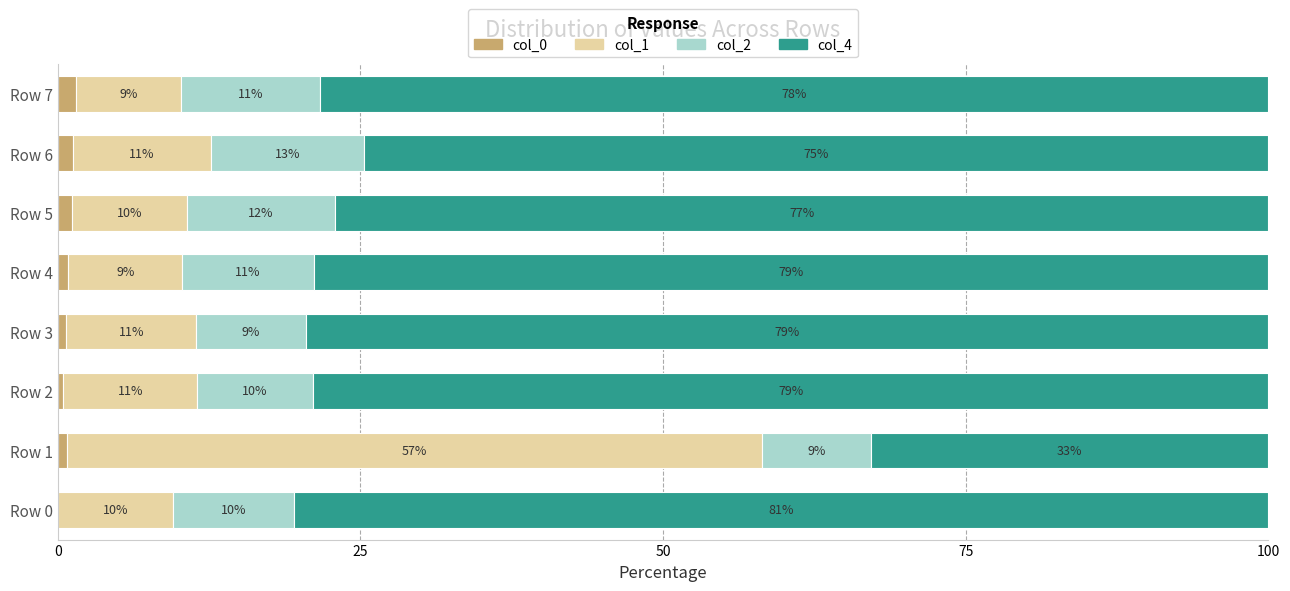

True or false: col_0 has a value of 0.7 at Row 1.

True